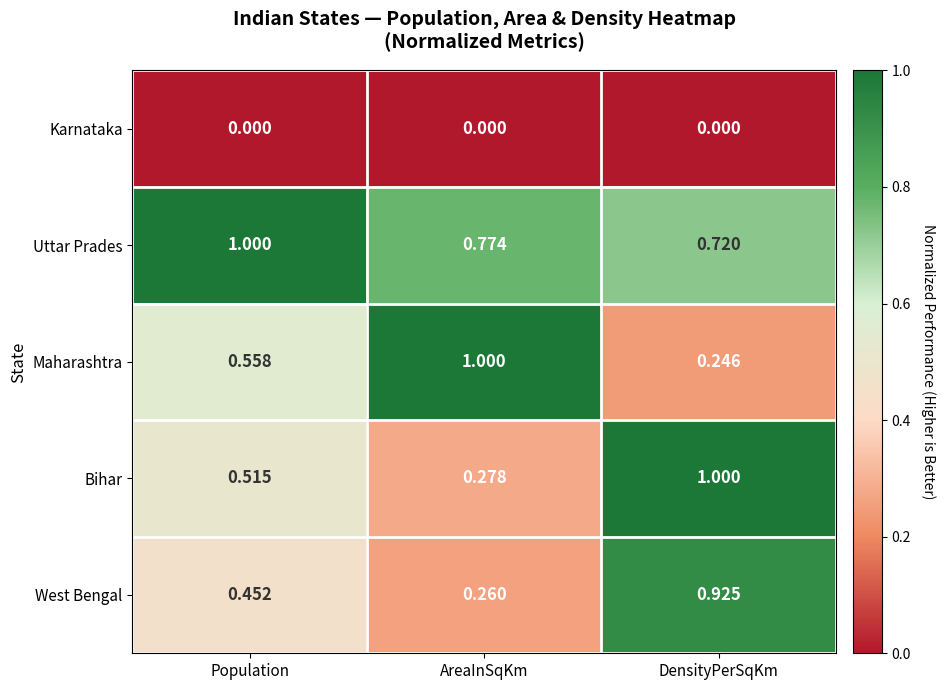

What is the spread (max minus min) of values at Population?

1.0